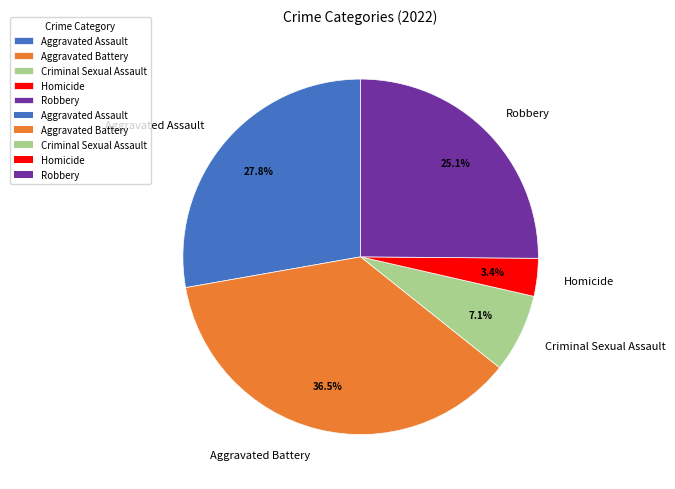

How many segments does this pie chart have?

5